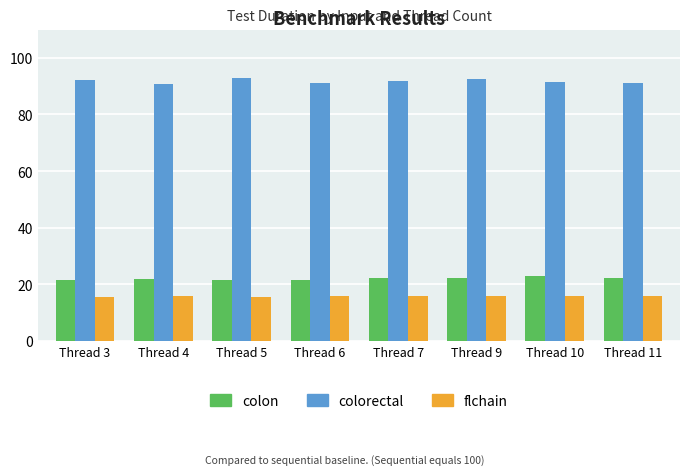

List the series in order of their peak value, highest first.

colorectal, colon, flchain